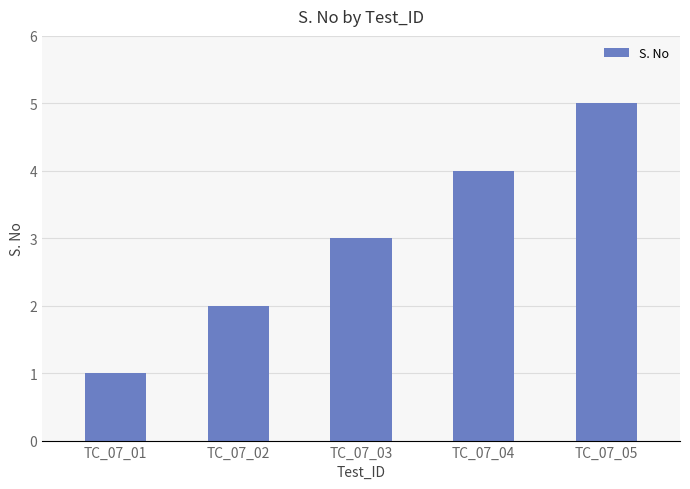

Reading left to right, extract all data points from this chart.

TC_07_01=1	TC_07_02=2	TC_07_03=3	TC_07_04=4	TC_07_05=5